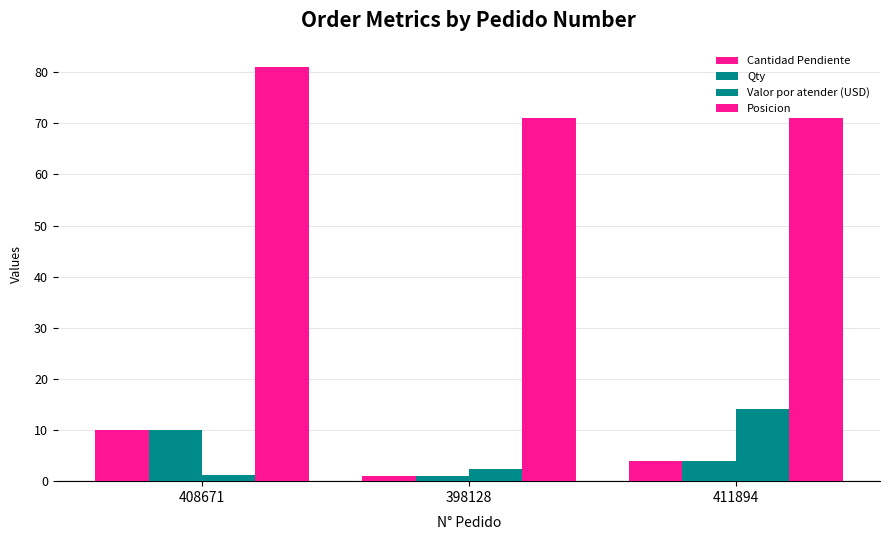

True or false: Valor por atender (USD) has a value of 23.3 at 411894.

False